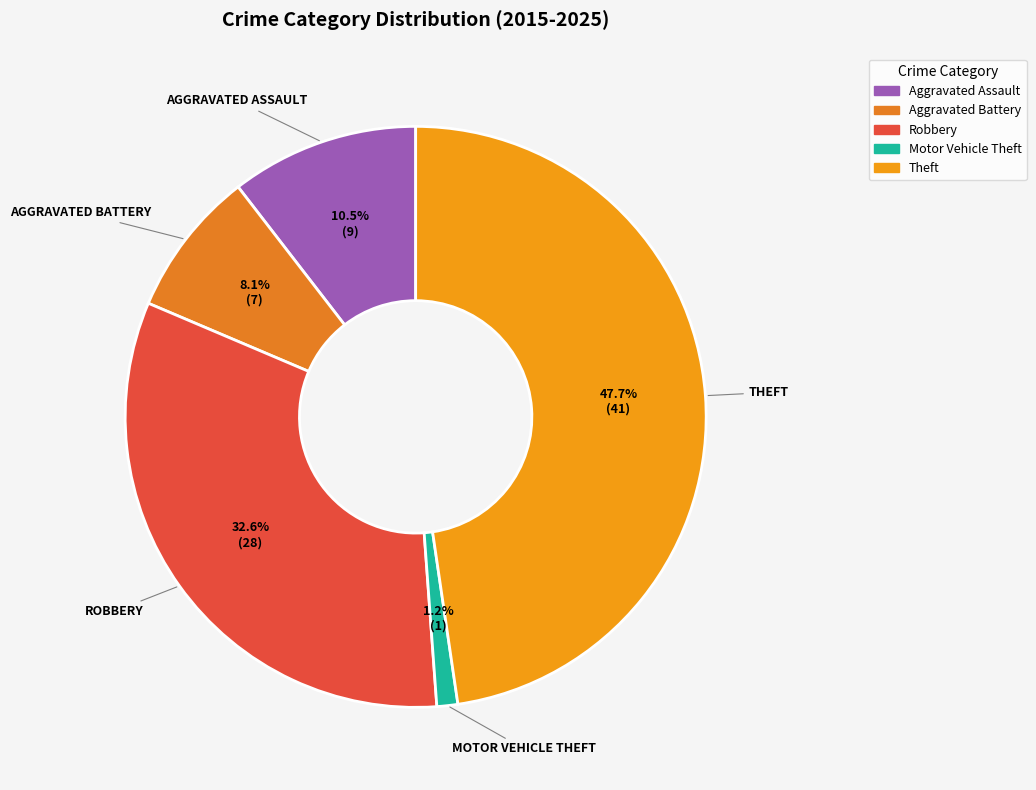

What is the ratio of the value at Theft to the value at Robbery?

1.5